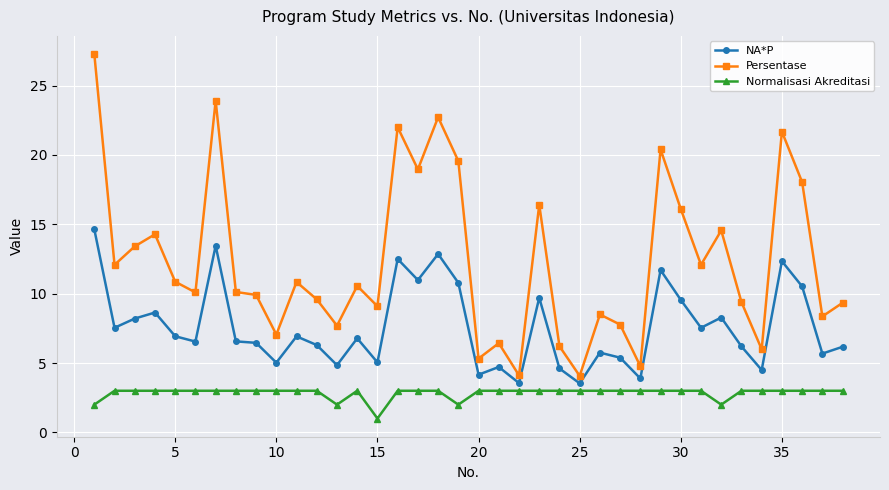

True or false: Persentase and NA*P cross at least once.

False